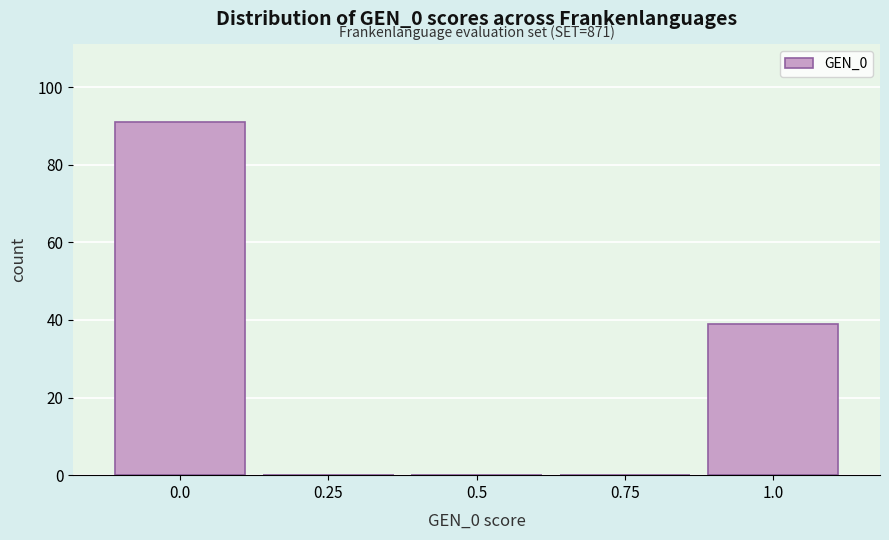

Reading right to left, what are all the values shown in this chart?

1.0=39	0.75=0	0.5=0	0.25=0	0.0=91